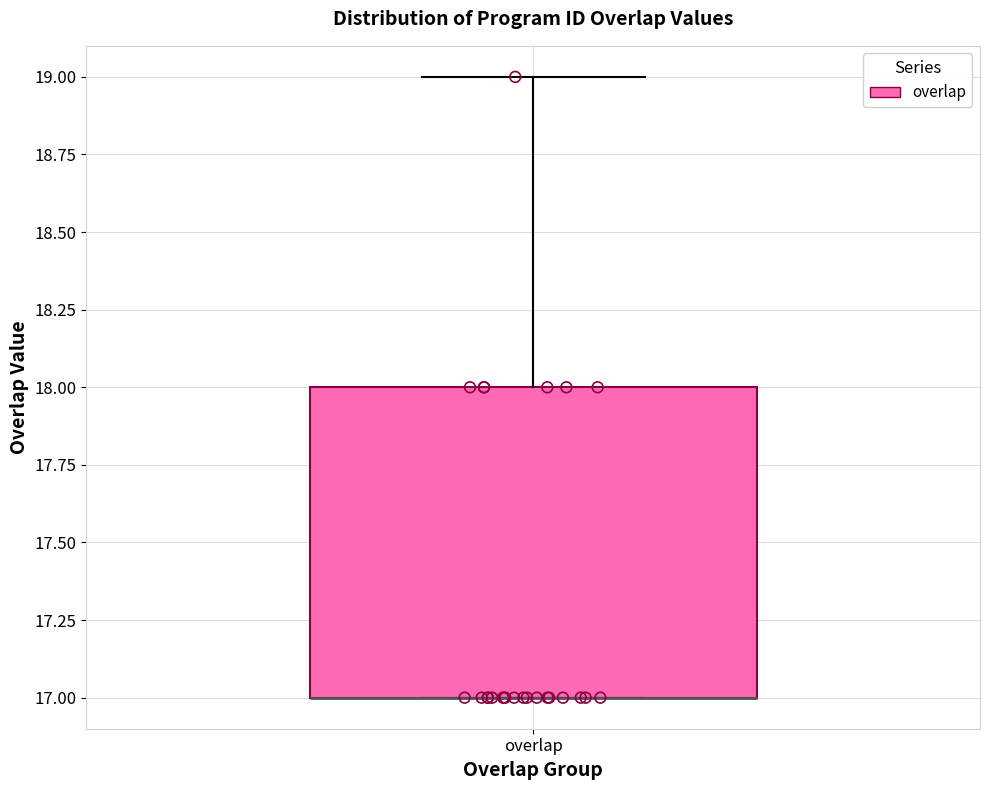

Read this box plot against the y-axis: the position of the median line, the range covered by the box, and the ends of both whiskers. The values are not printed on the chart, so give them approximately, as read against the axis.

median 17 (drawn on the box's lower edge), box 17 to 18, whiskers 17 to 19